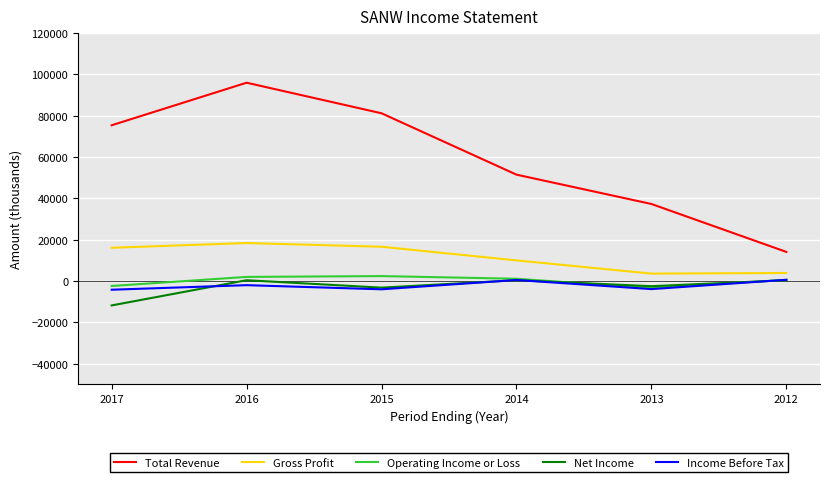

In Total Revenue, how many points are higher than both neighbors (excluding endpoints)?

1